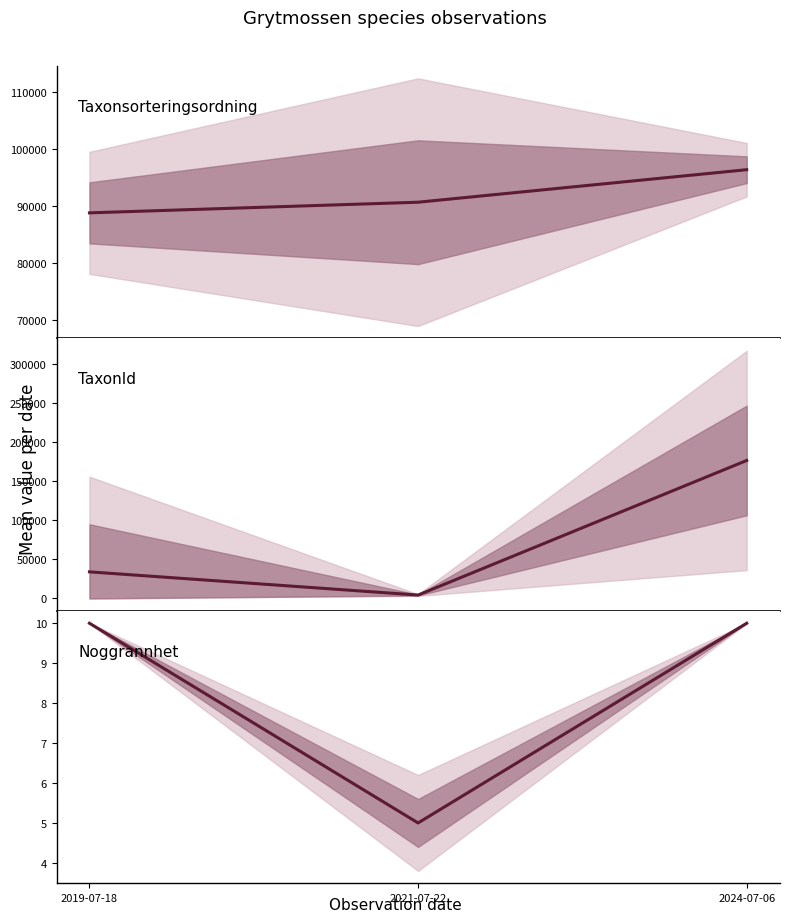

What is the spread (max minus min) of values at 2019-07-18?

88790.1